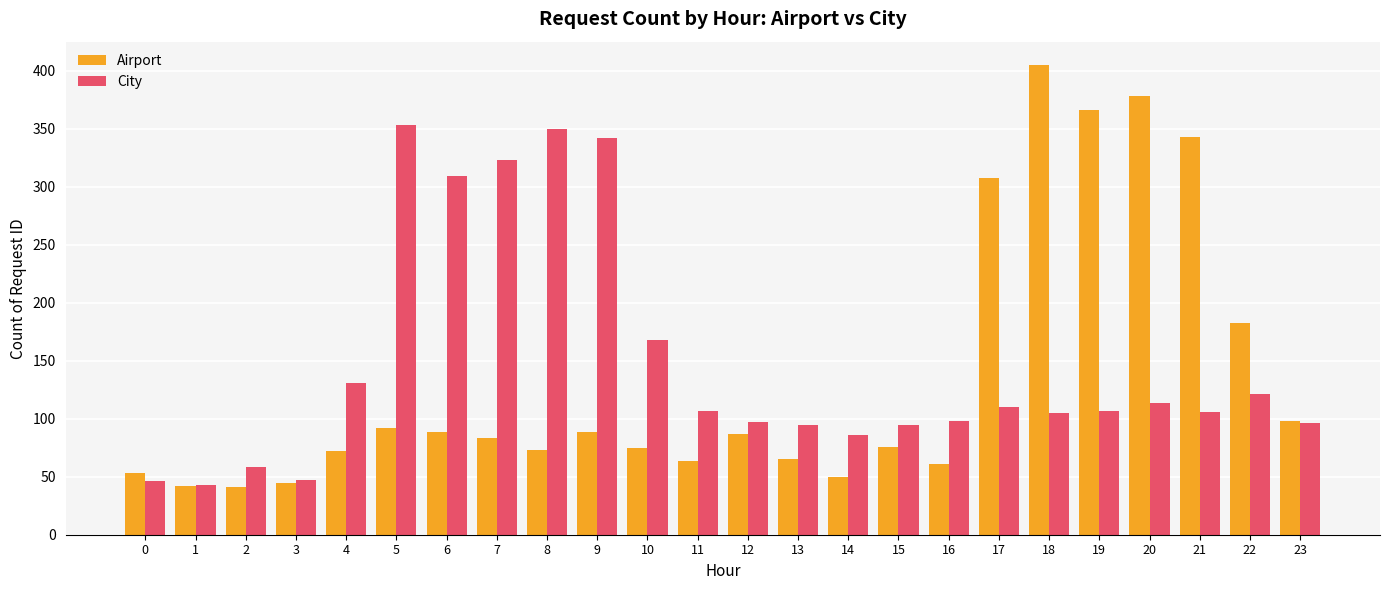

What is the spread (max minus min) of values at 21?

237